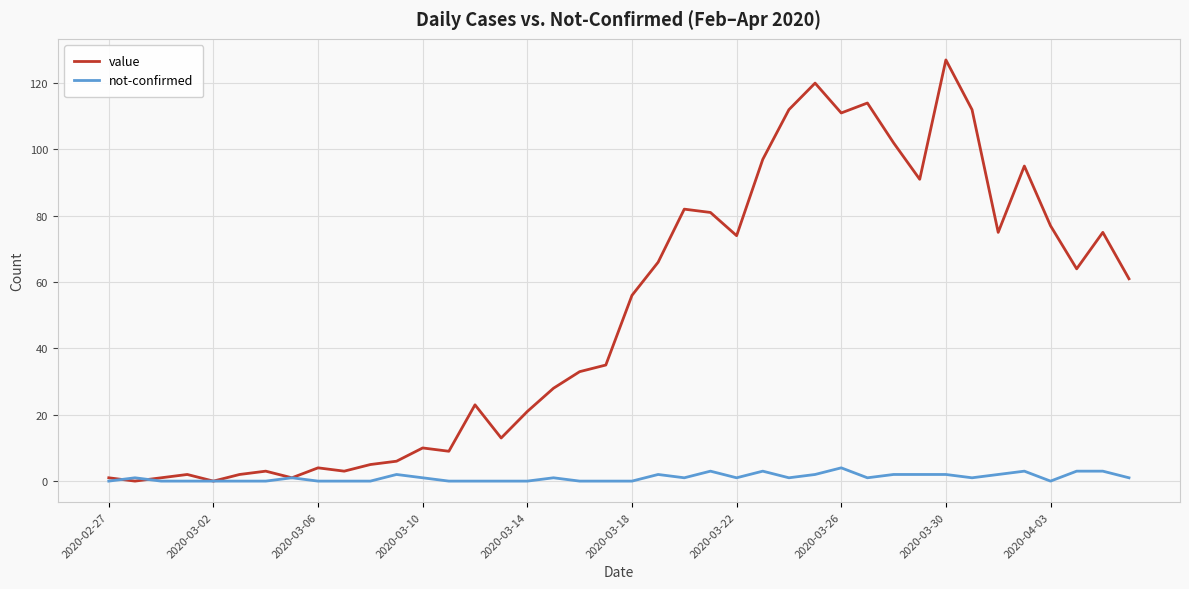

List the series in order of their overall mean, lowest first.

not-confirmed, value